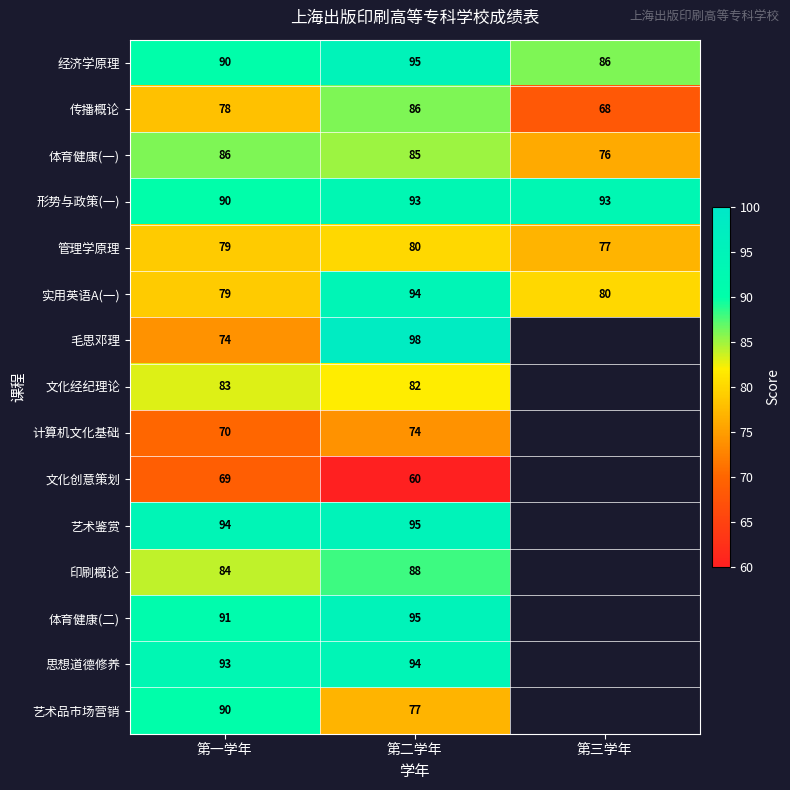

List the labels in order of 实用英语A(一) value, largest first.

第二学年, 第三学年, 第一学年